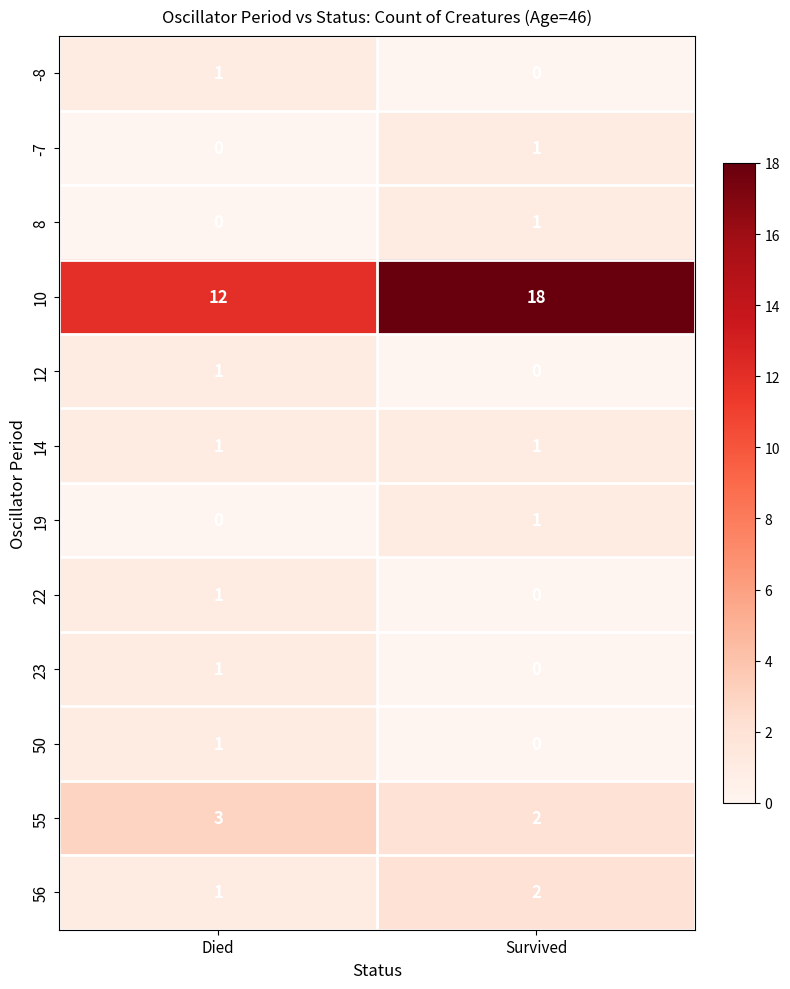

What is the spread (max minus min) of values at Survived?

18